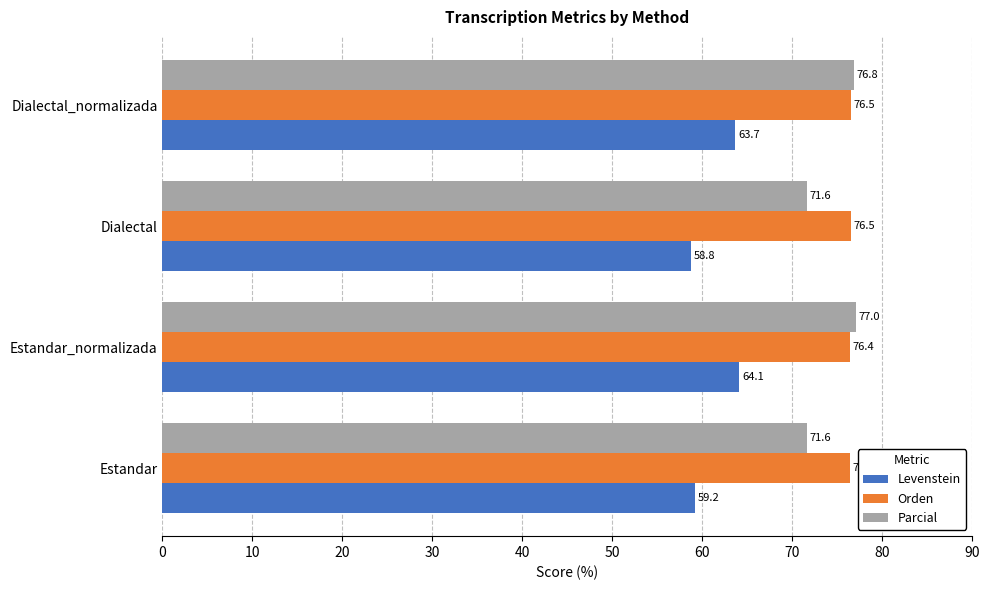

Which category has the highest value in the Parcial series?

Estandar_normalizada